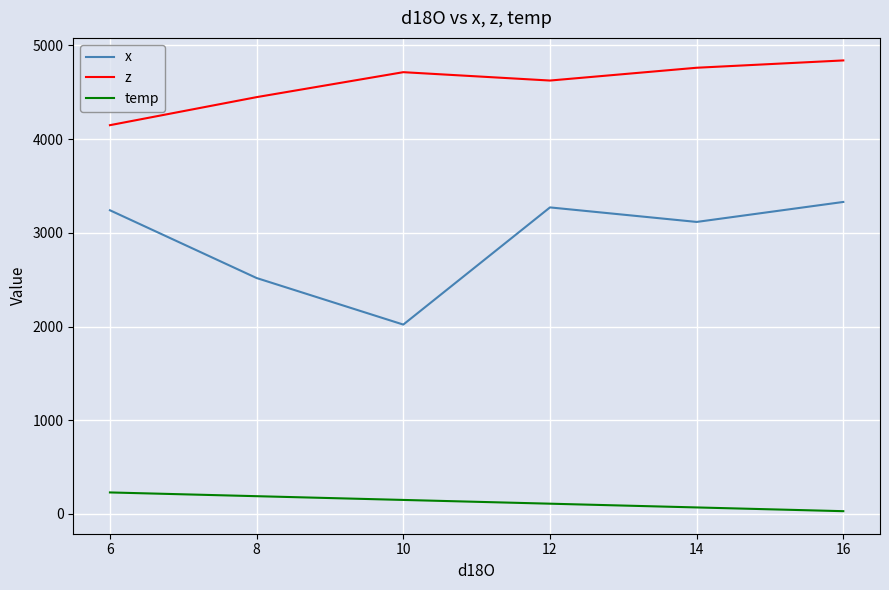

Does the chart display data point markers on the line(s)?

No